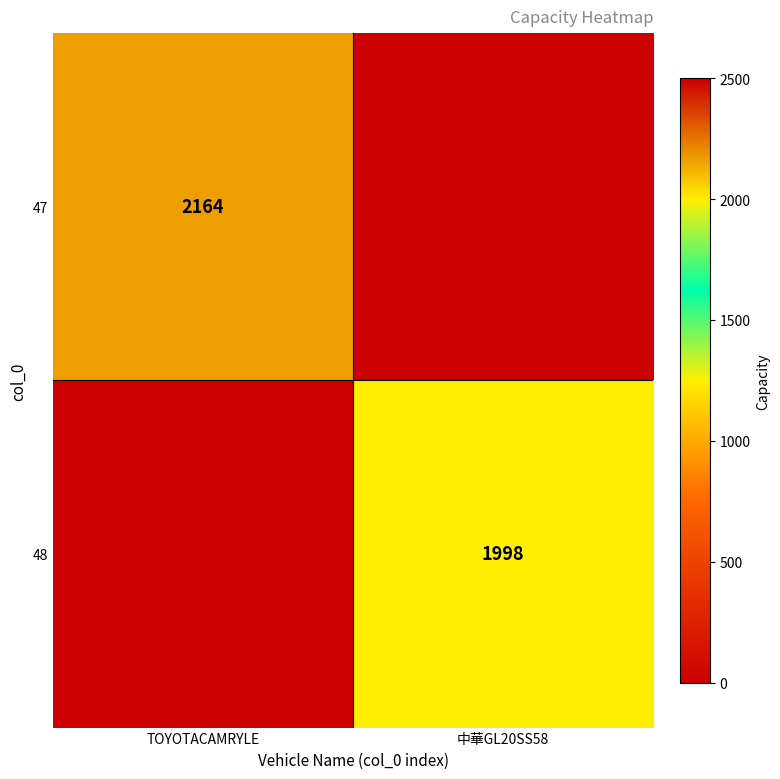

True or false: 47 has a value of 3869 at TOYOTACAMRYLE.

False